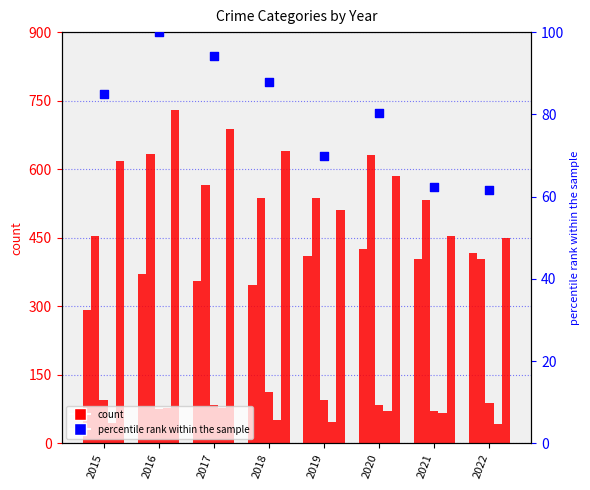

Is the value of percentile rank within the sample at 2015 greater than the value of Aggravated Assault at 2018?

No